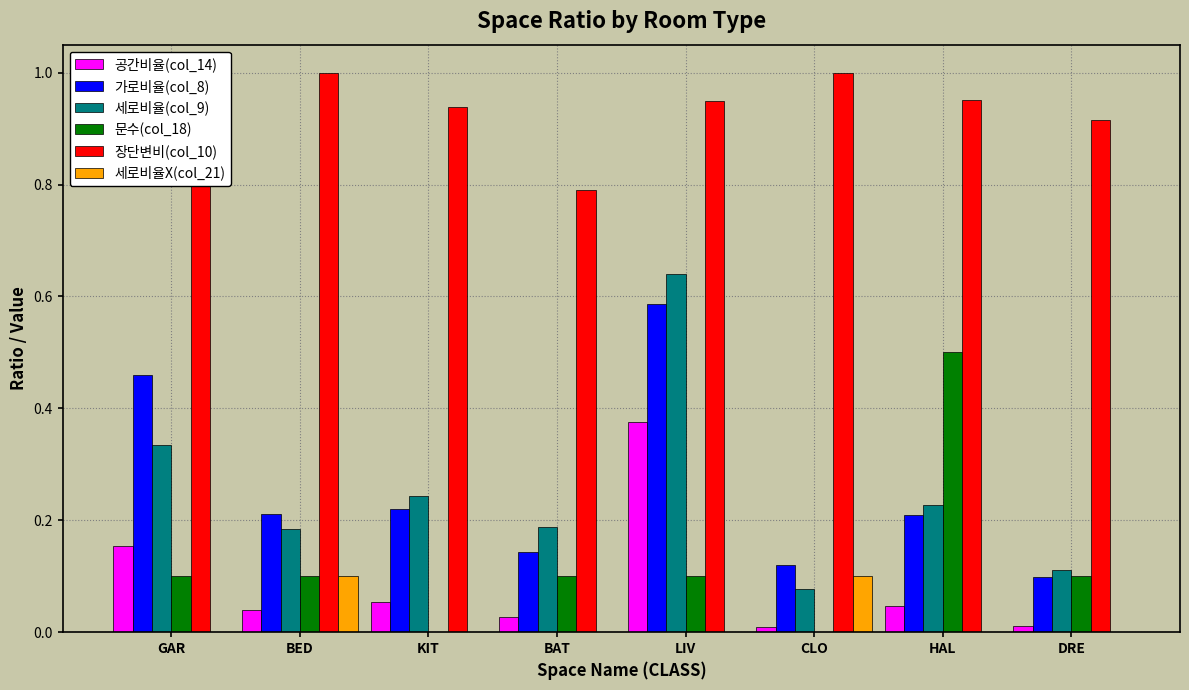

What is the sum of the 공간비율(col_14) values at GAR and DRE?

0.2